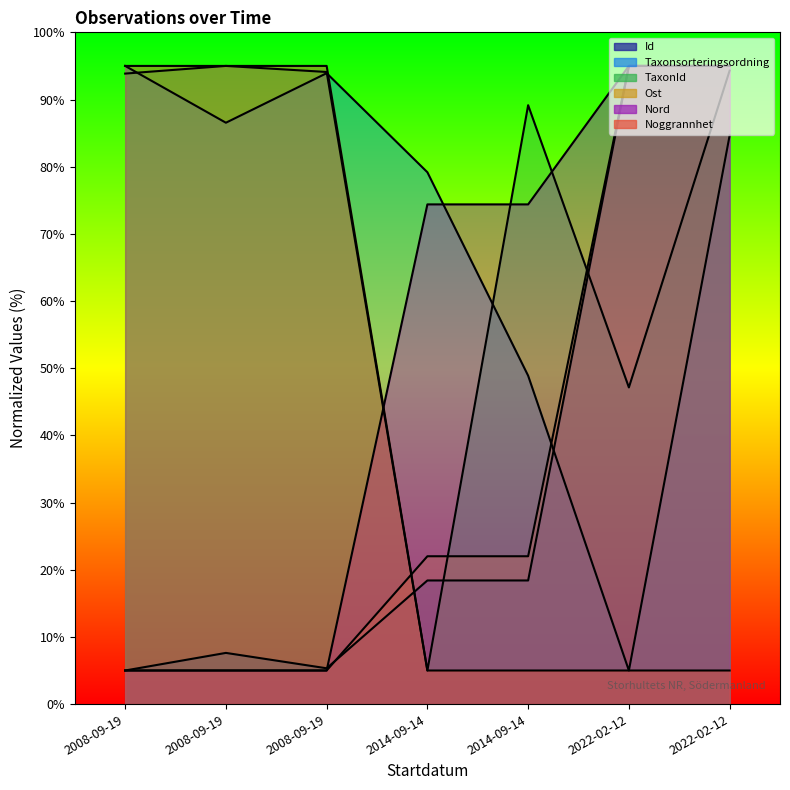

Does the chart have visible grid lines?

No